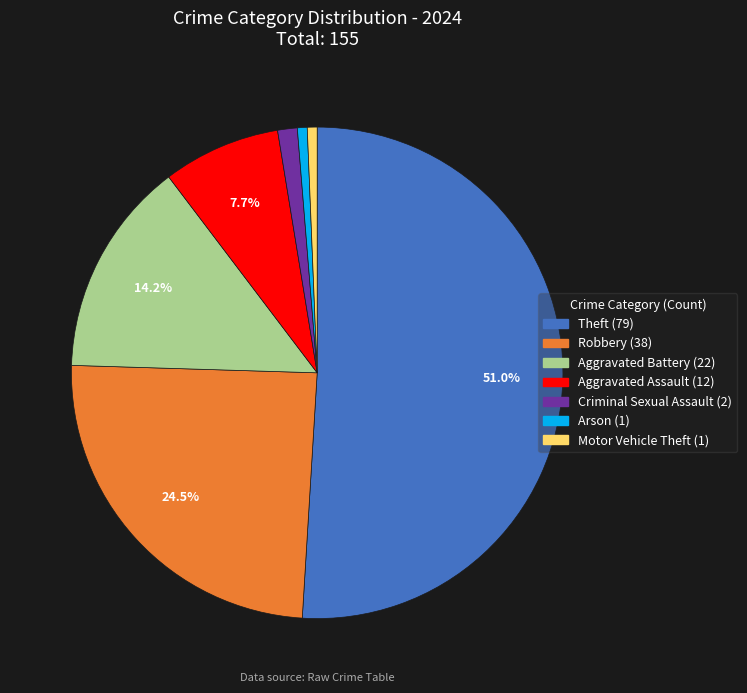

Count the number of slices in the pie.

7